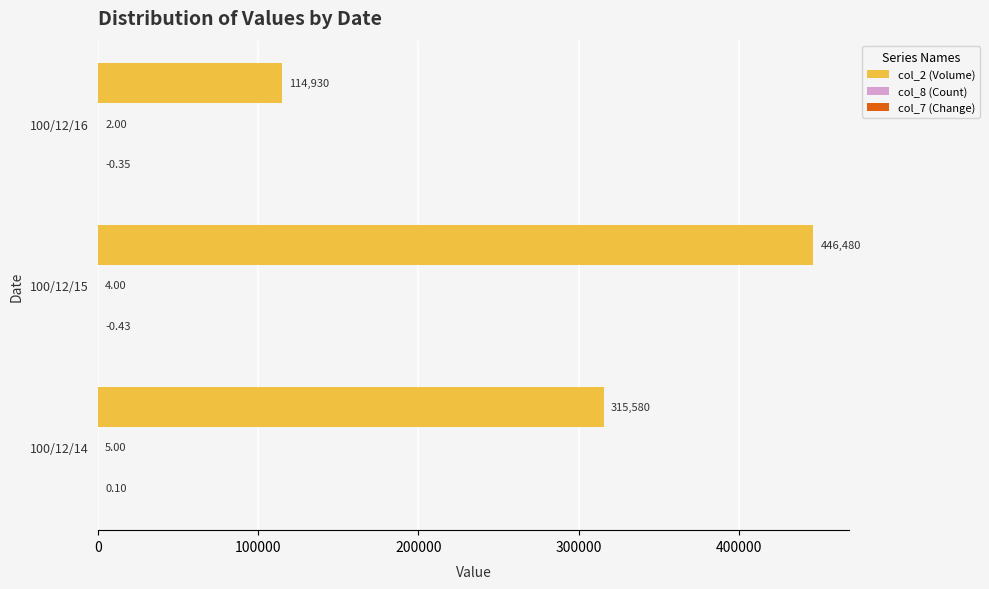

At which category is the sum across all series the highest?

100/12/15